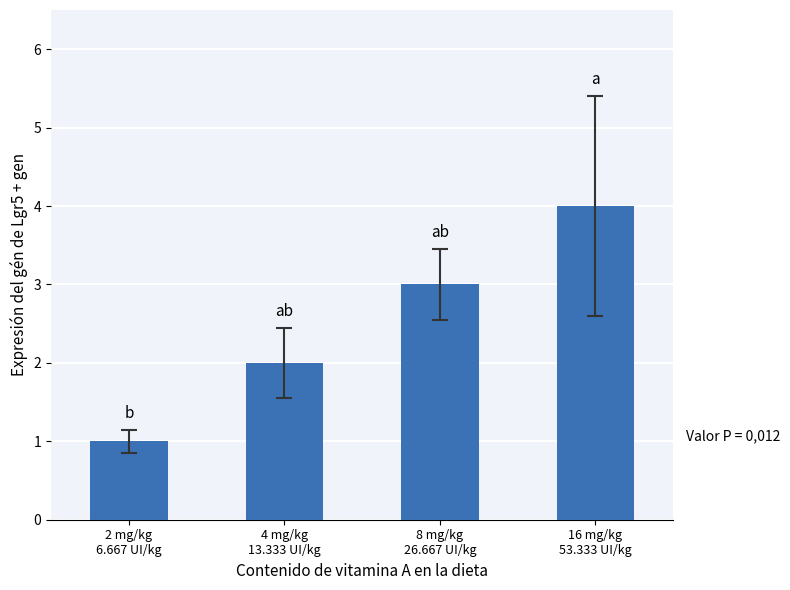

Which category has the lowest value across all series?

2 mg/kg
6.667 UI/kg